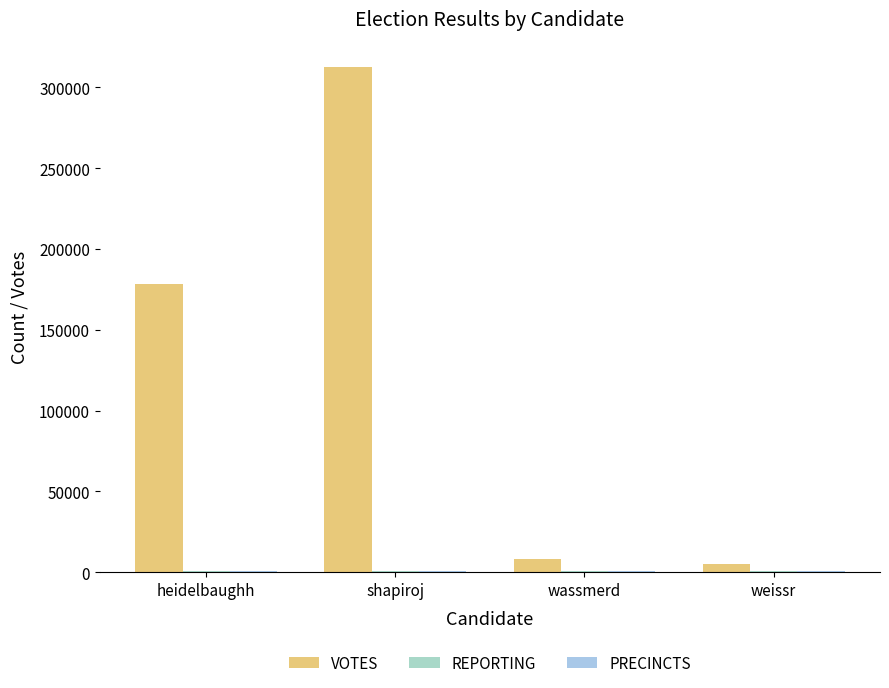

What is the average value of the VOTES series?

126039